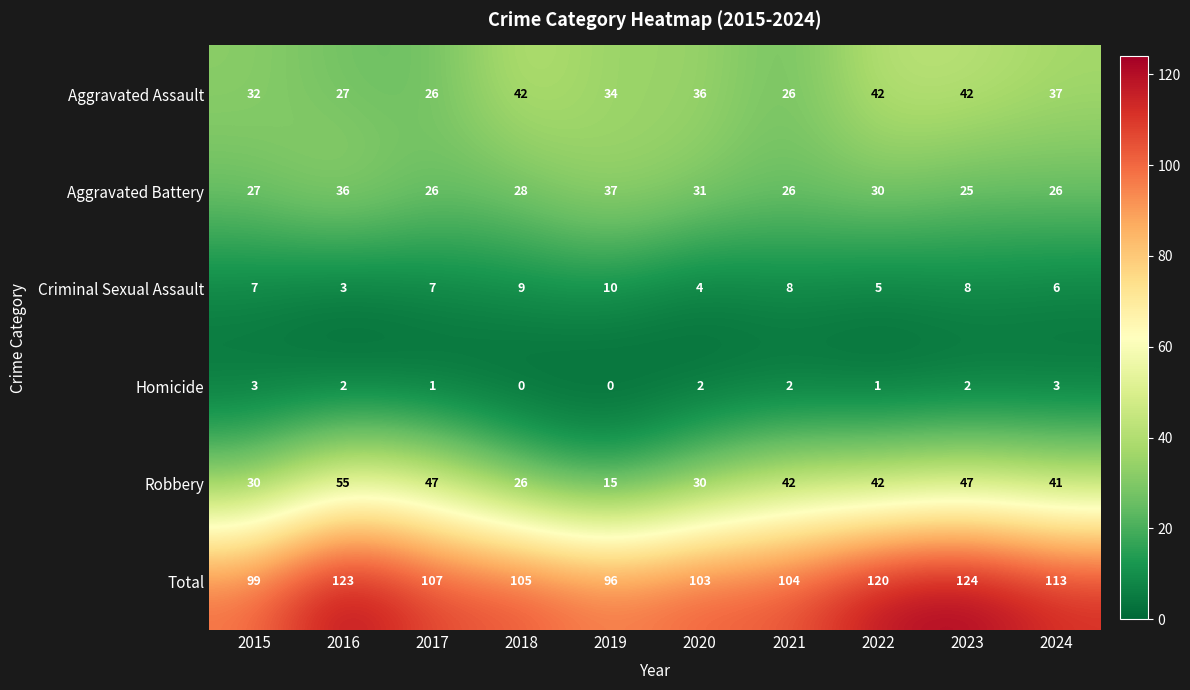

Is it true that Total equals 105 at 2018?

True